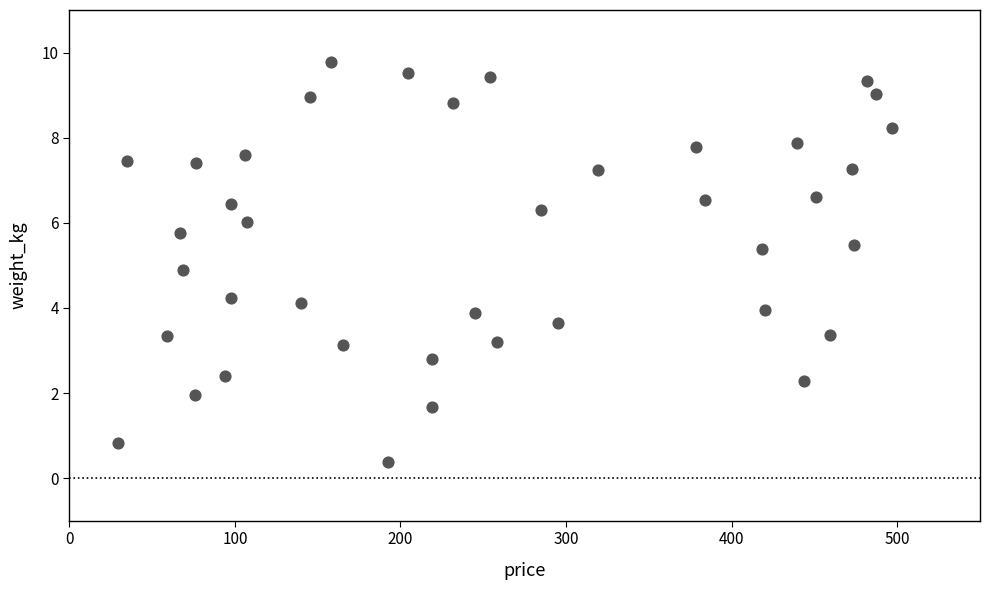

What is the range of Y values (max minus min)?

9.4